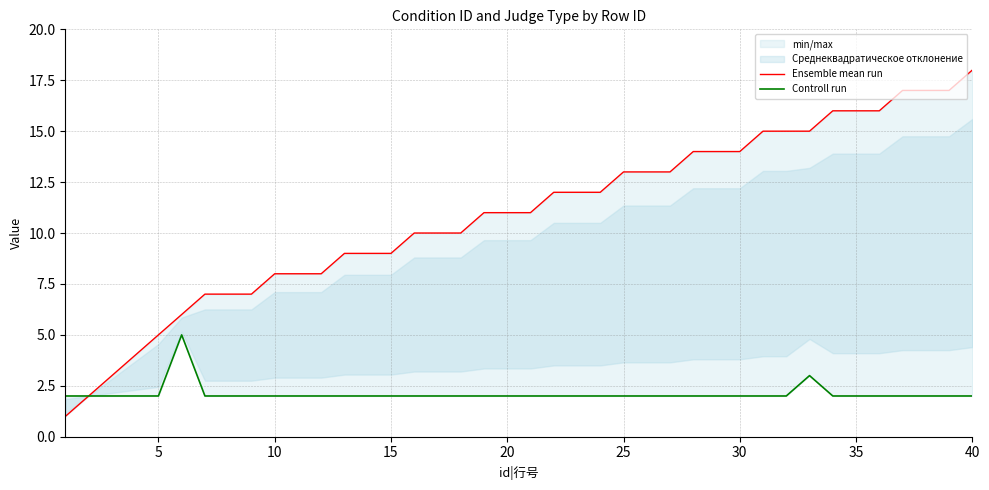

True or false: Controll run and Ensemble mean run intersect in this chart.

False